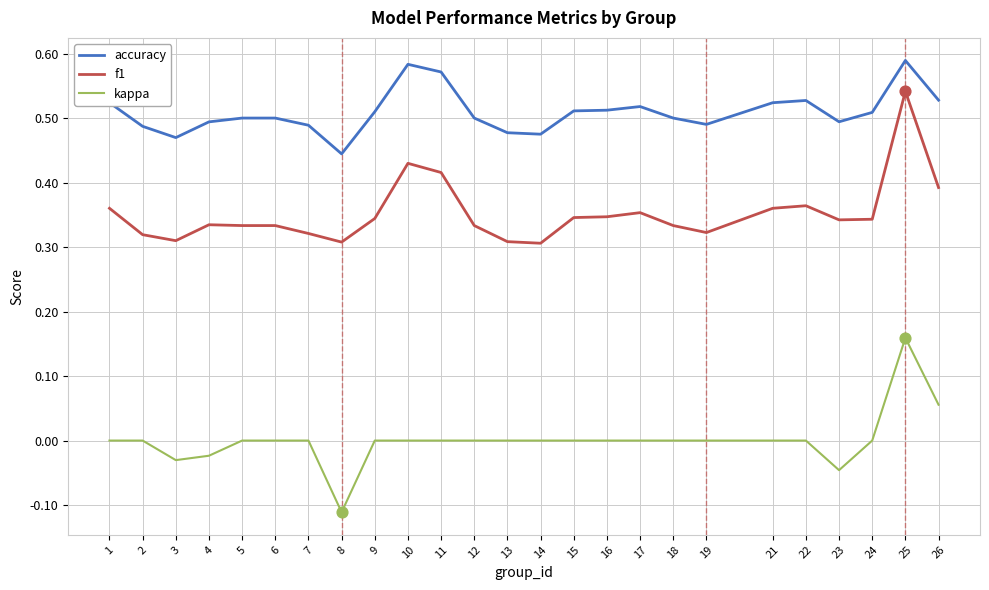

Which series has the widest spread of values?

kappa